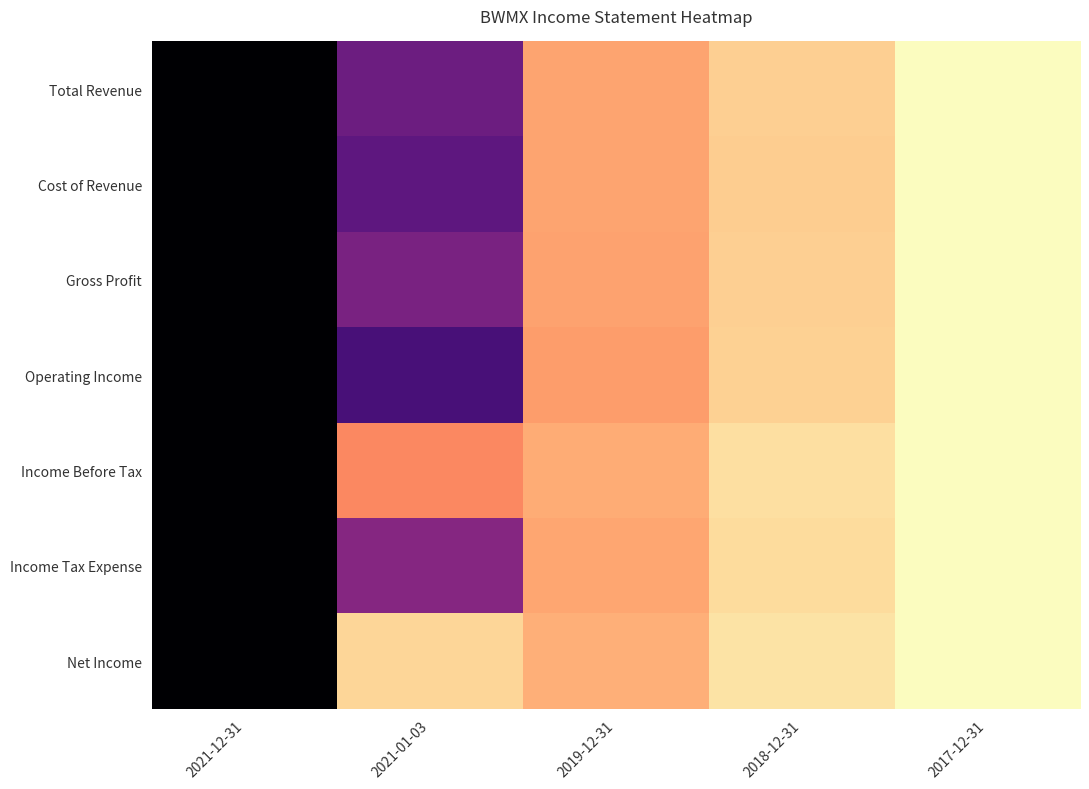

At which category is the sum across all series the highest?

2021-12-31